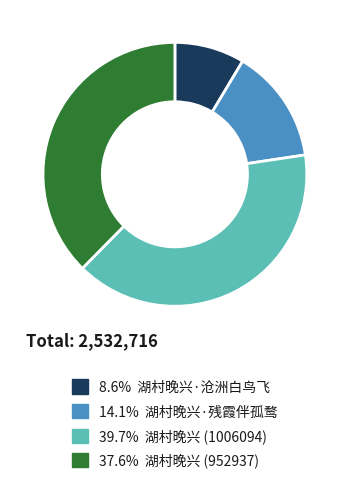

Is there any slice that represents more than half of the pie?

No